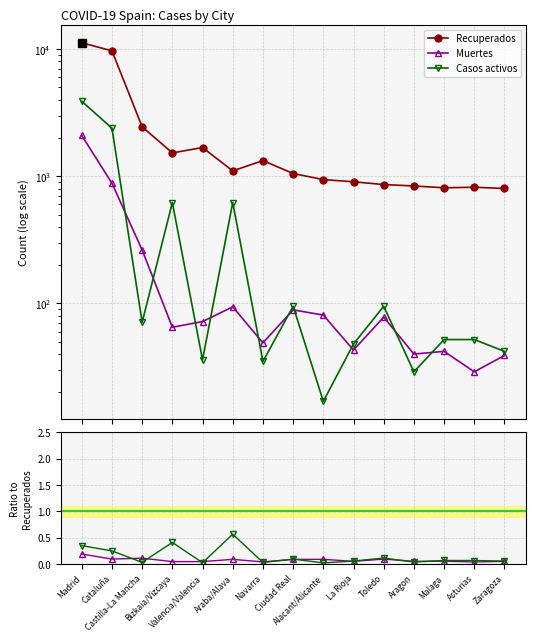

What position from the left is Malaga?

13